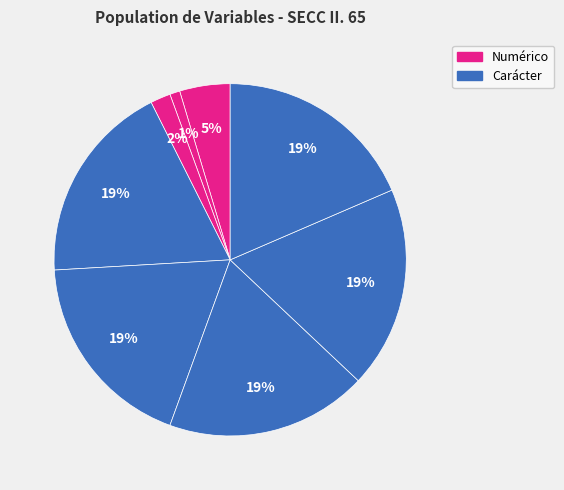

How many segments does this pie chart have?

8